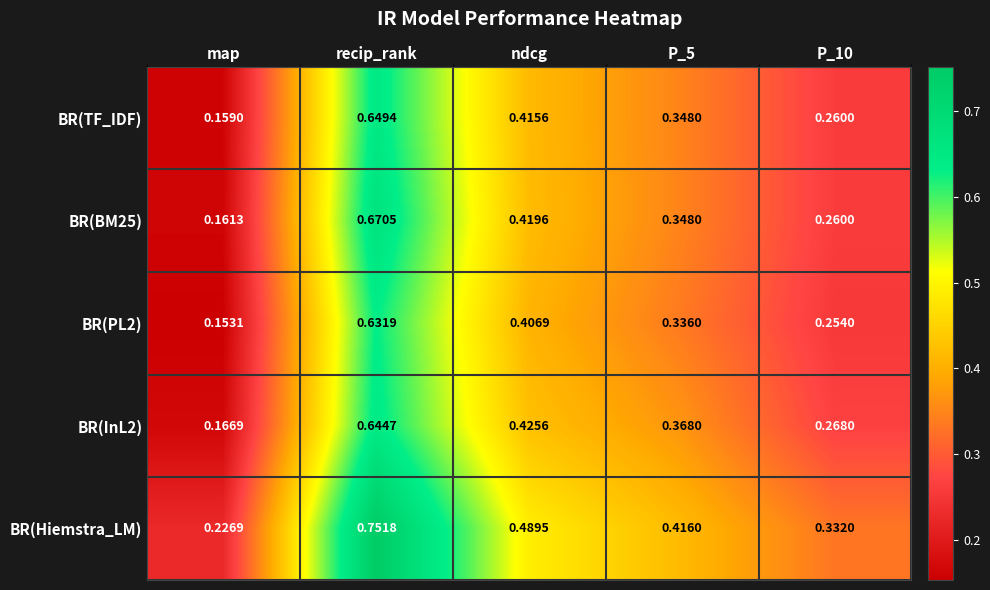

At which label is BR(TF_IDF) closest to 0?

map